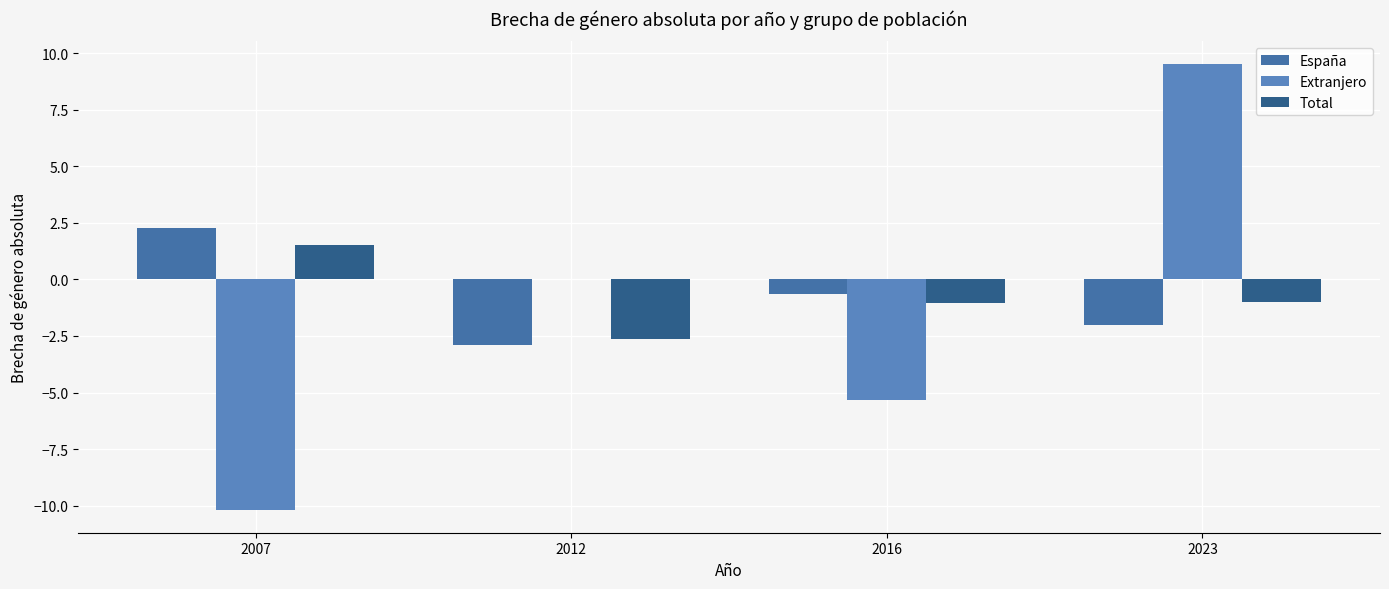

What is the value of the España bar at the 3rd from the left?

-0.6